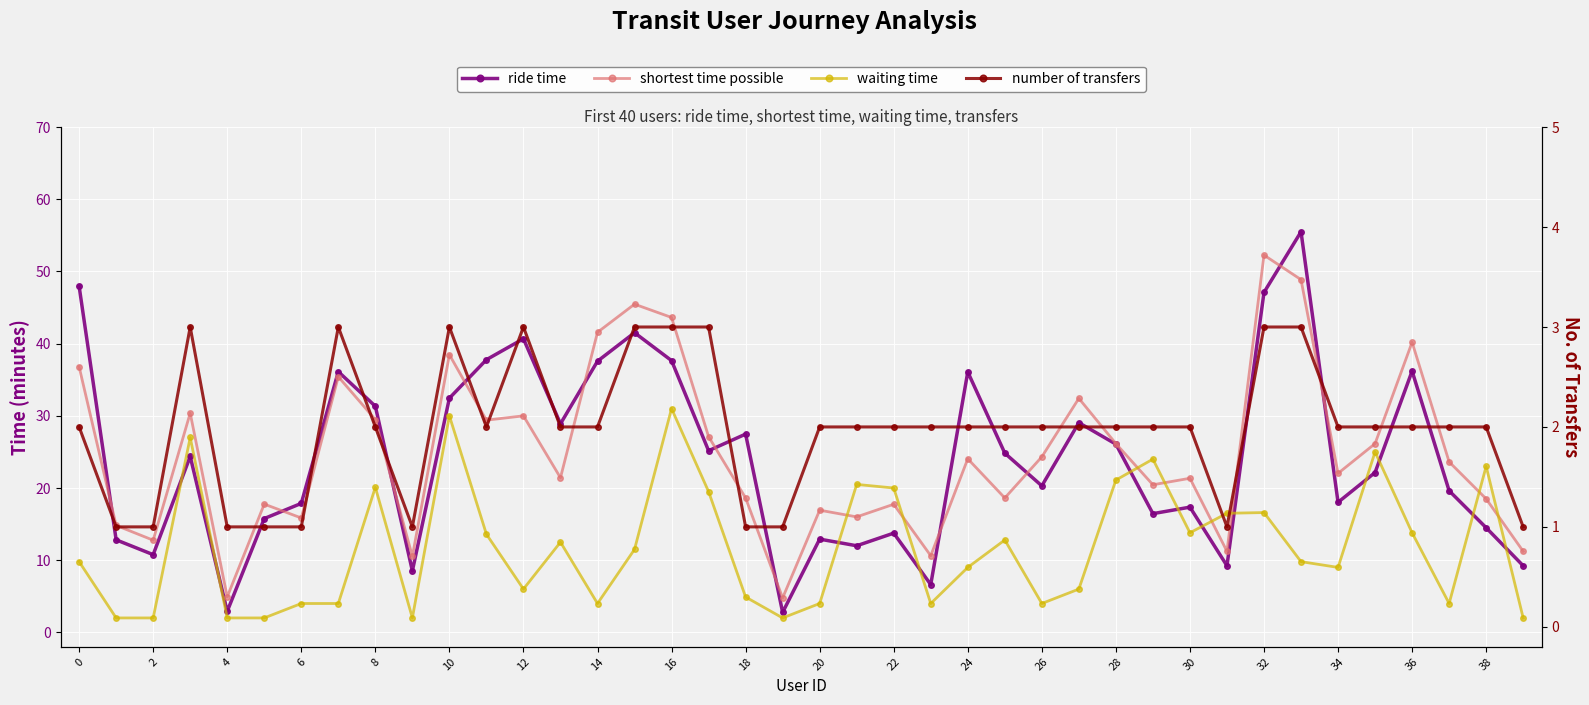

The value of shortest time possible at 16 is 28.5. True or false?

False